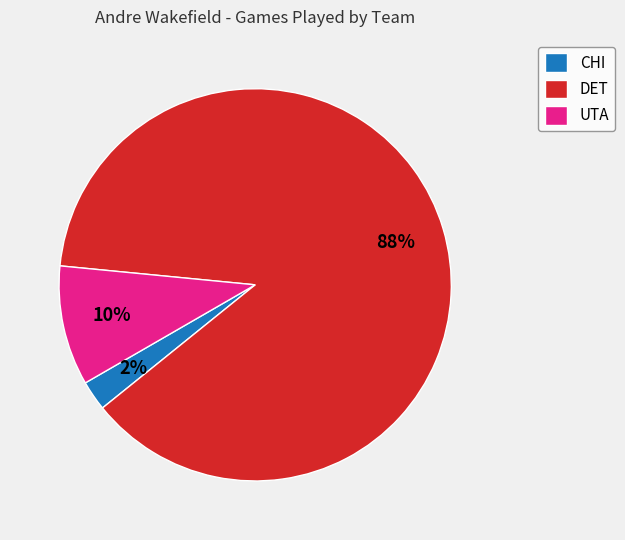

How many slices are in this pie chart?

3